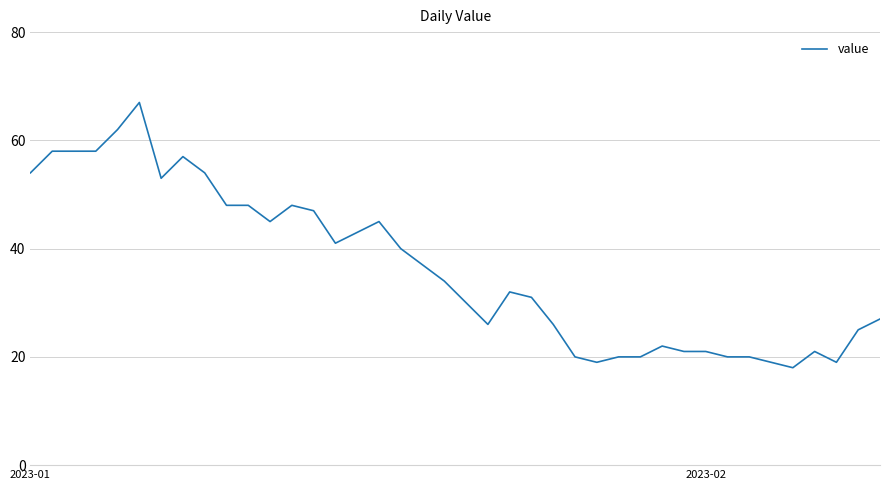

What is the difference between the maximum and minimum values?

49